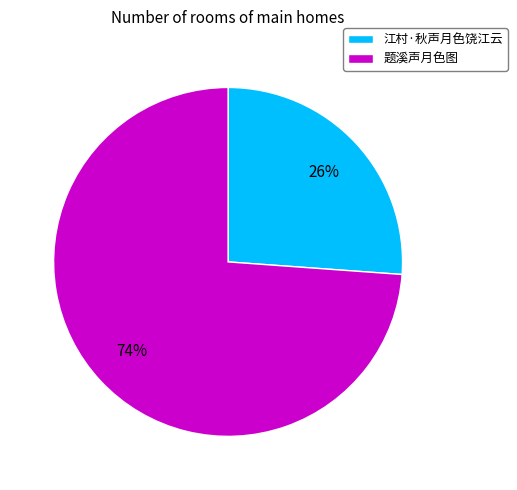

Does 题溪声月色图 represent more than half of the total?

Yes